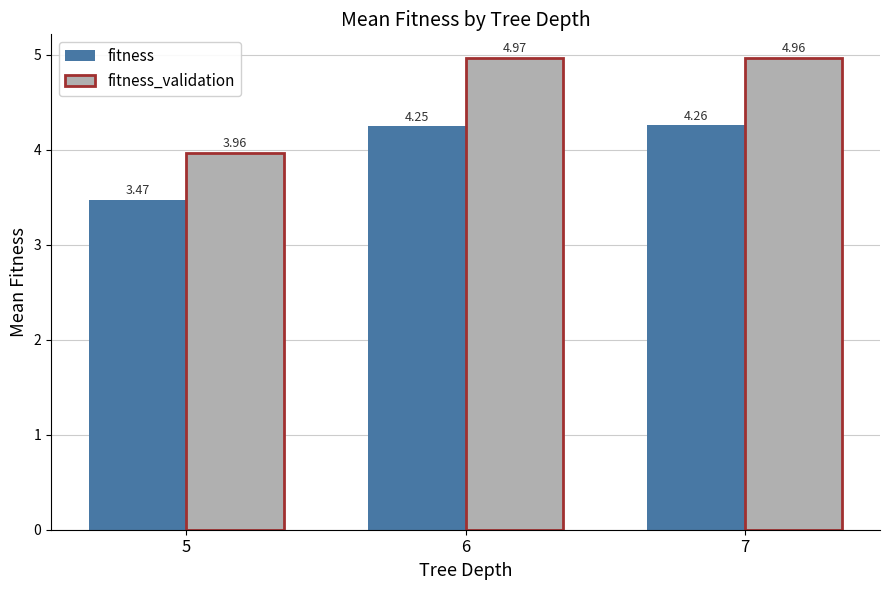

List the series in order of their peak value, highest first.

fitness_validation, fitness